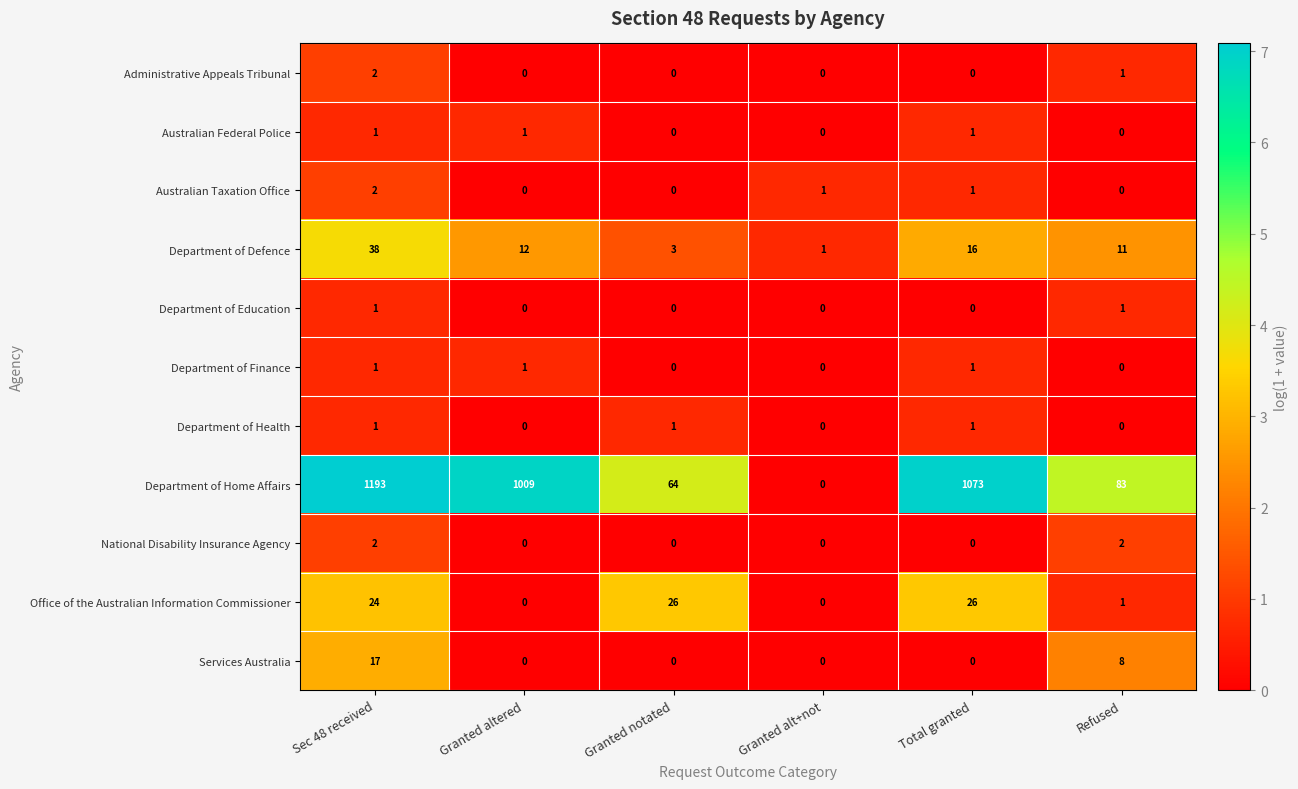

Count the number of data series in this chart.

11